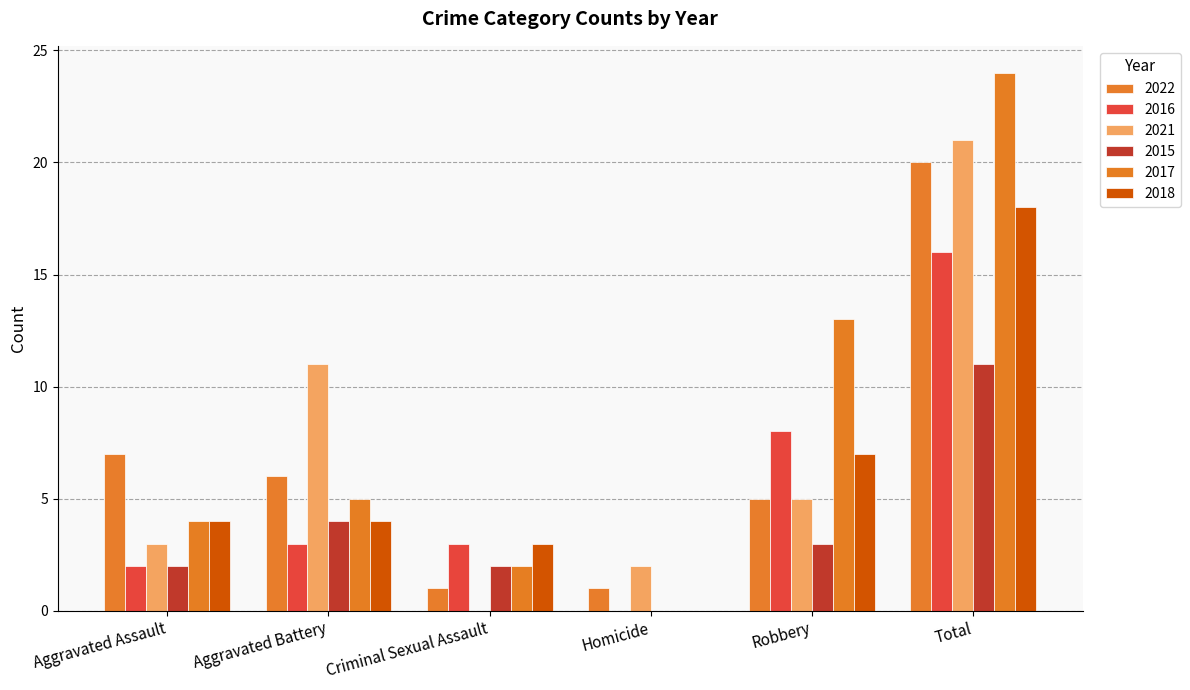

Between Robbery and Total, which series saw the biggest shift?

2021